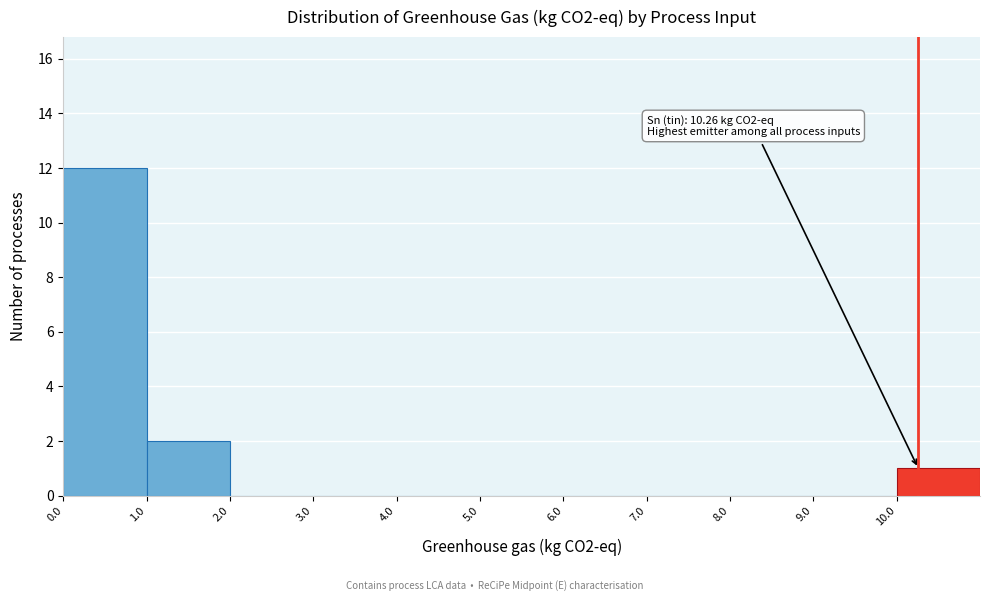

Over which range of the x-axis is the bar tallest?

0 to 1